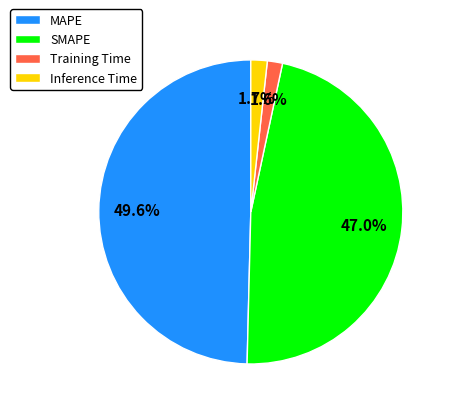

What is the total percentage of MAPE and Inference Time?

51.4%